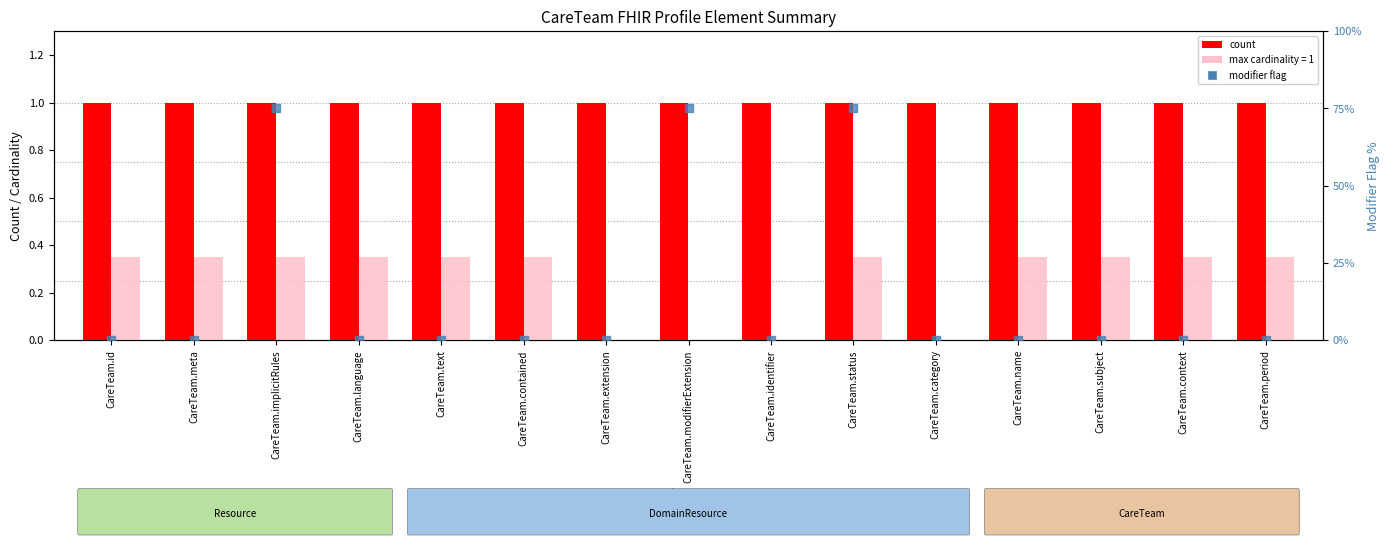

Which series has the widest spread of Y values?

modifier flag